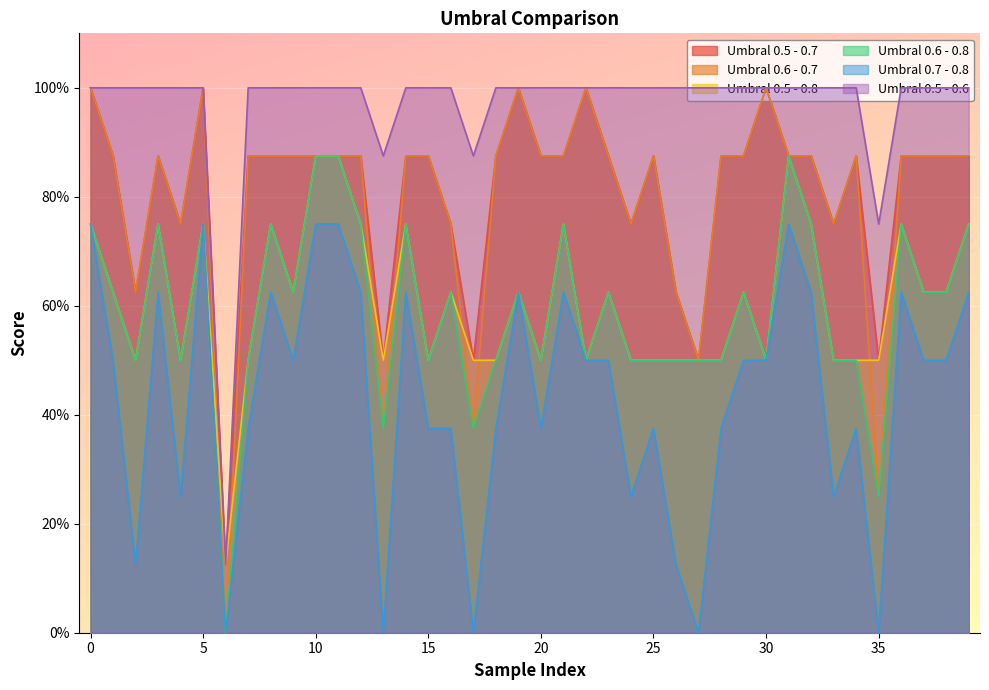

What is the difference between the maximum and minimum values in the Umbral 0.5 - 0.7 series?

0.9